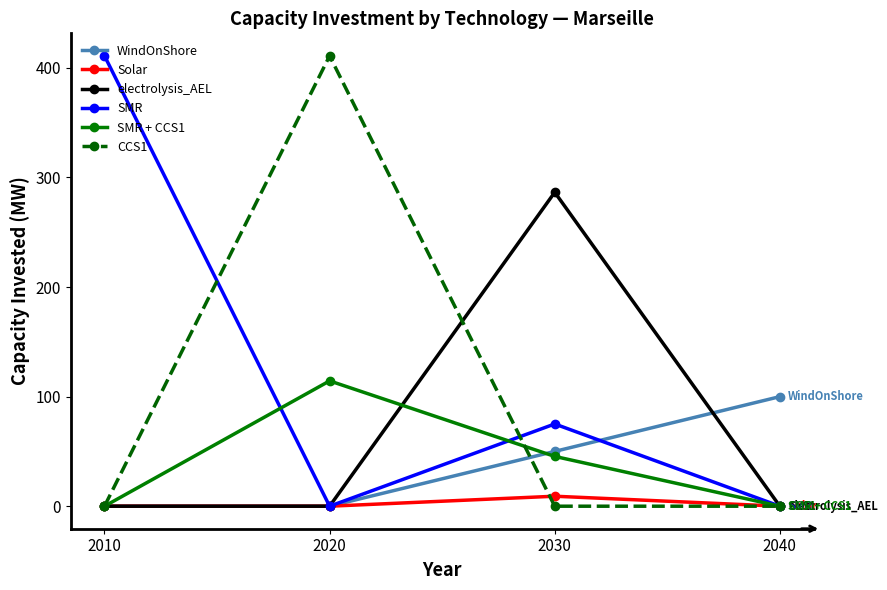

Is it true that electrolysis_AEL equals 119.3 at 2030?

False